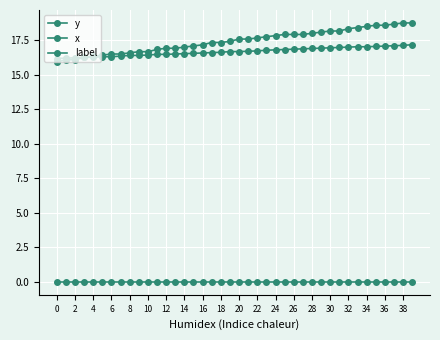

How many lines are shown in the chart?

3